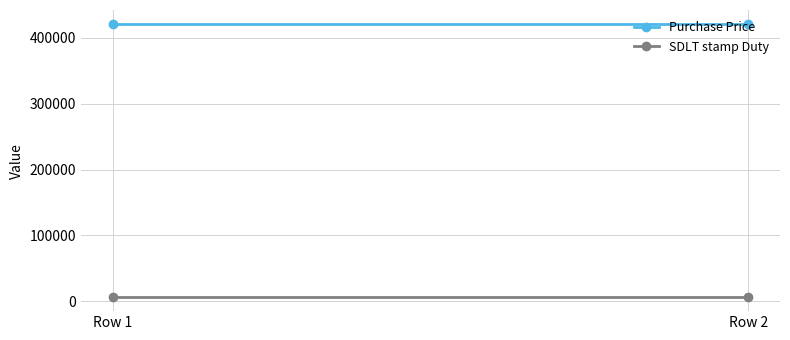

What are all the series names shown in the legend?

Purchase Price, SDLT stamp Duty